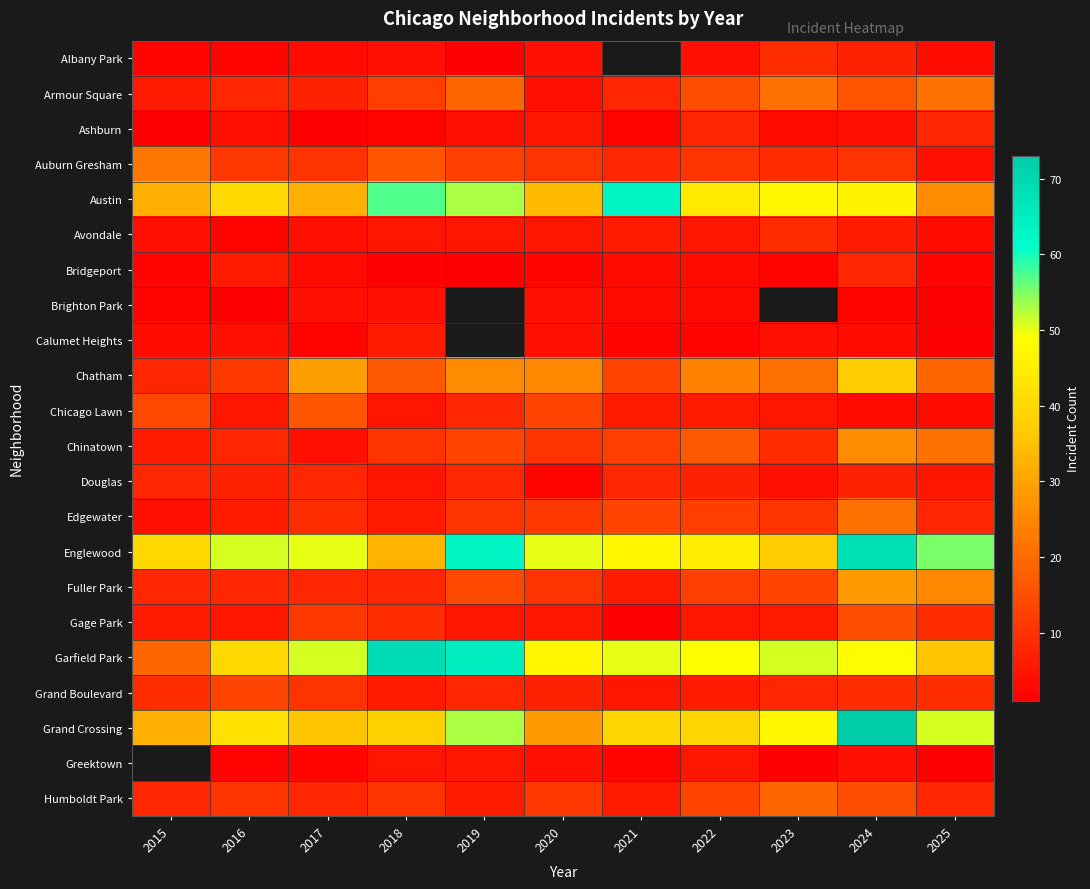

How many categories are shown in the chart?

11